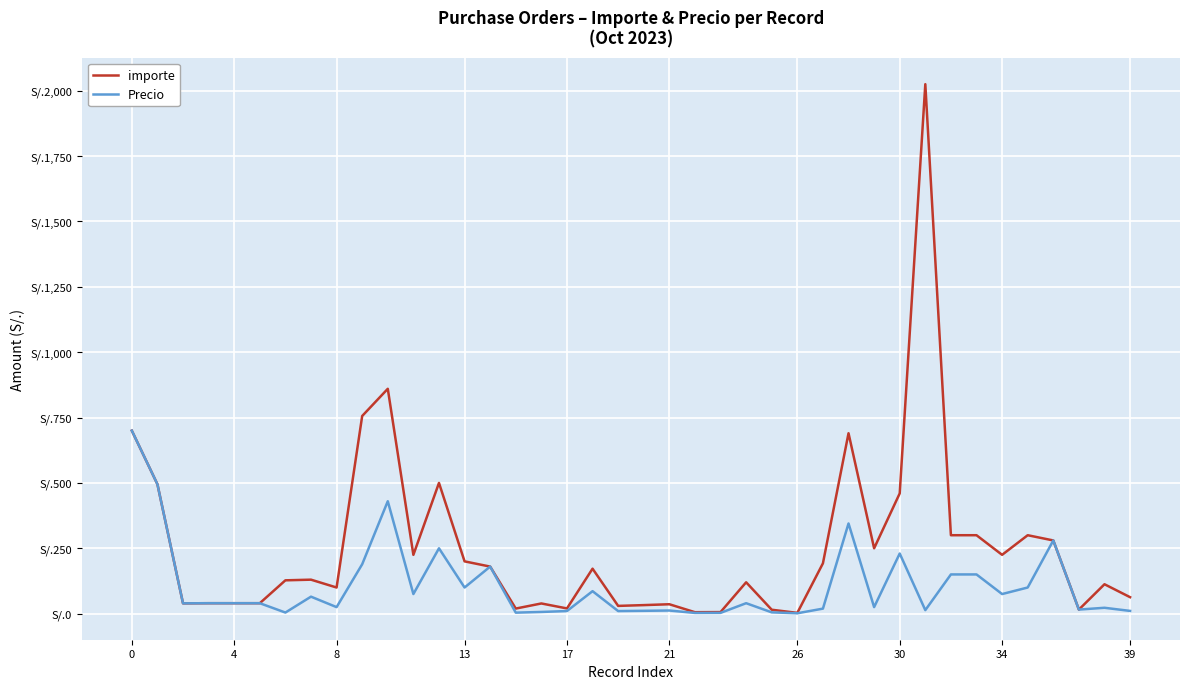

At how many categories does at least one series exceed 1507?

1